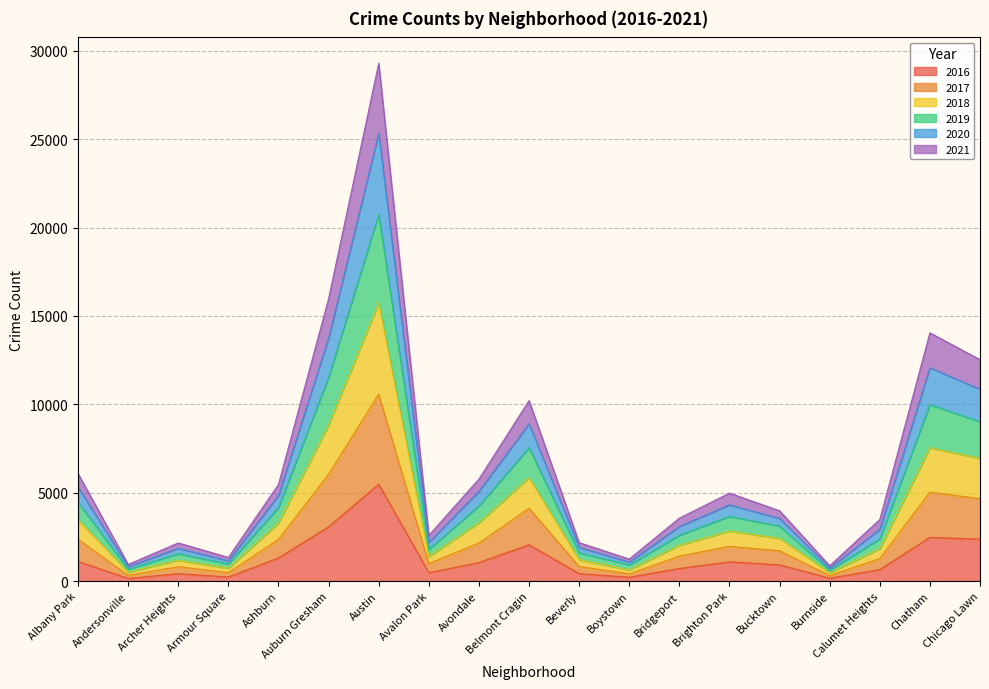

What is the total value across all series at Auburn Gresham?

15980